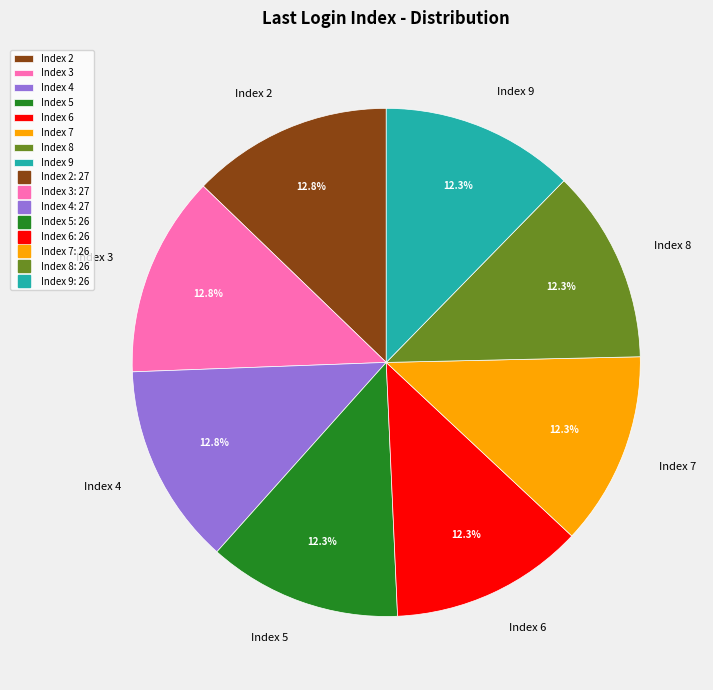

What percentage do Index 7 and Index 8 together represent?

24.6%